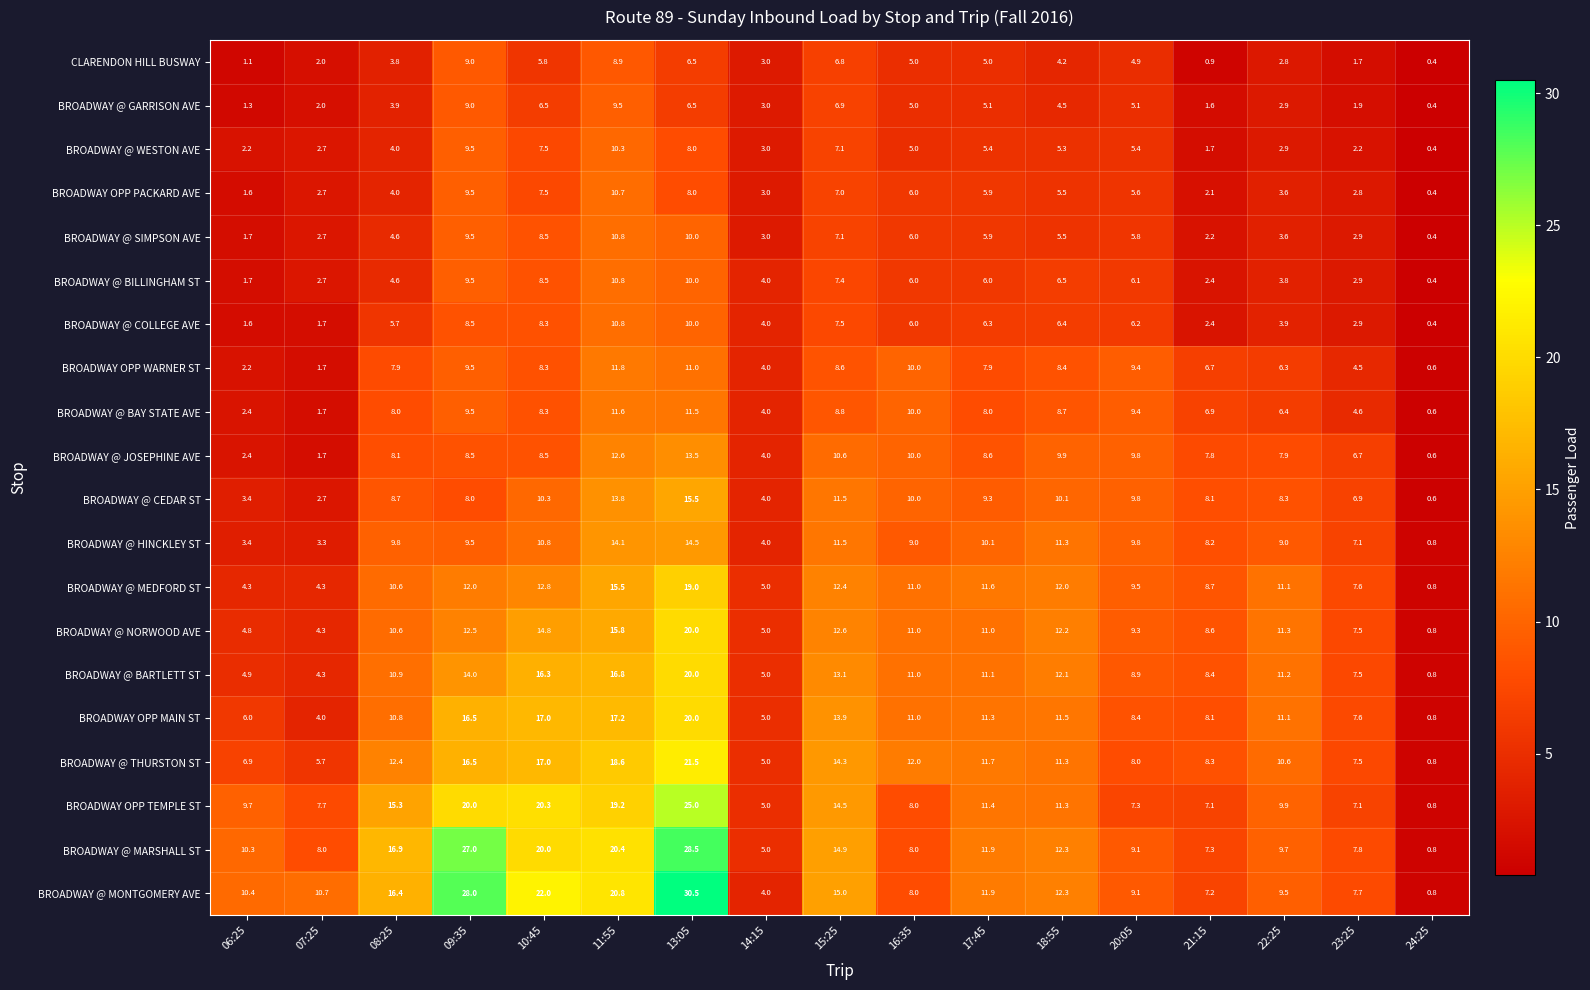

List the labels in order of BROADWAY OPP MAIN ST value, largest first.

13:05, 11:55, 10:45, 09:35, 15:25, 18:55, 17:45, 22:25, 16:35, 08:25, 20:05, 21:15, 23:25, 06:25, 14:15, 07:25, 24:25